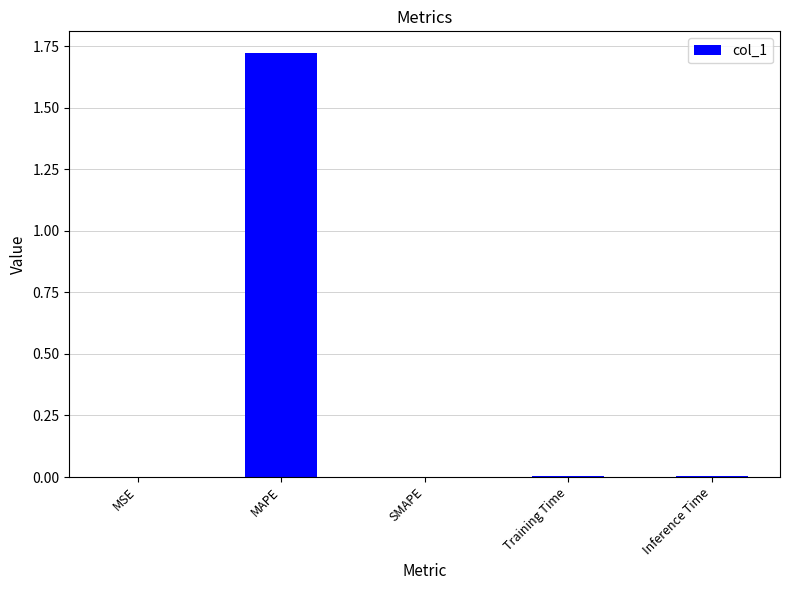

At which category does the chart reach its peak across all series?

MAPE